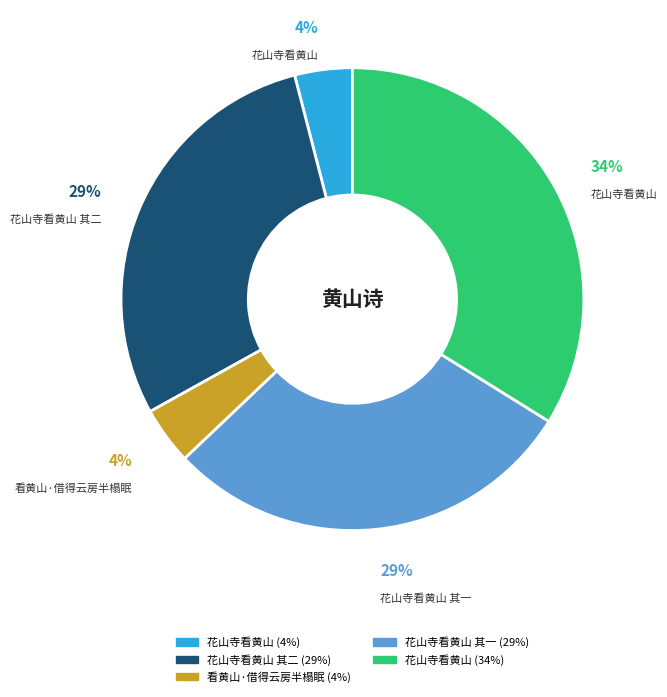

Is there a majority slice in this chart?

No